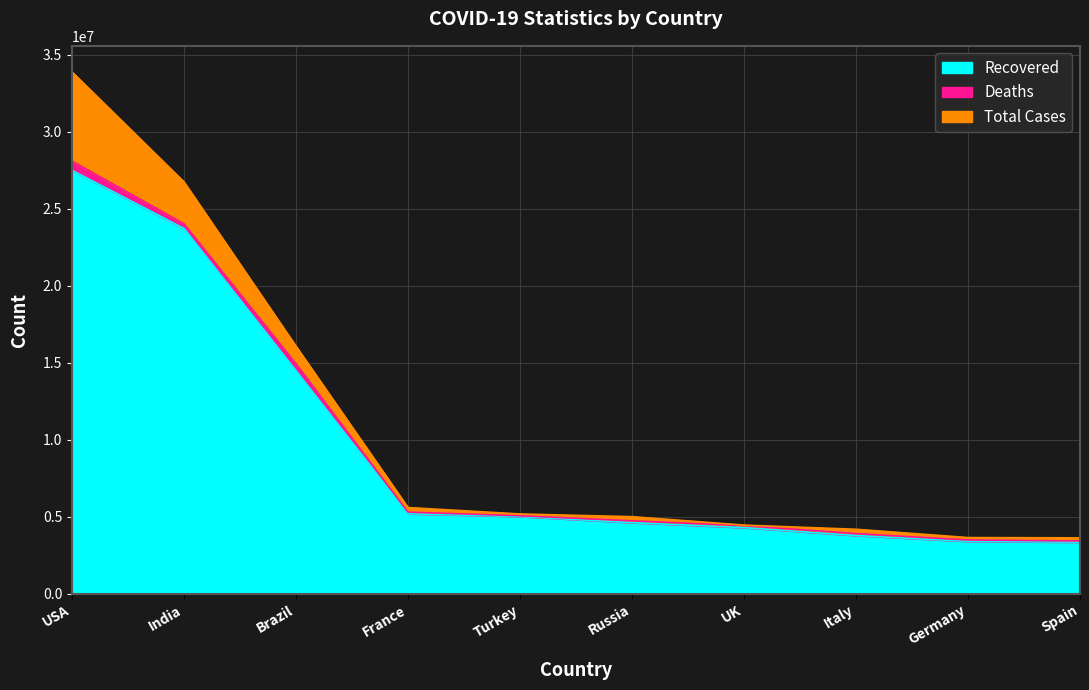

The Recovered series shows 27502255 at USA. True or false?

True